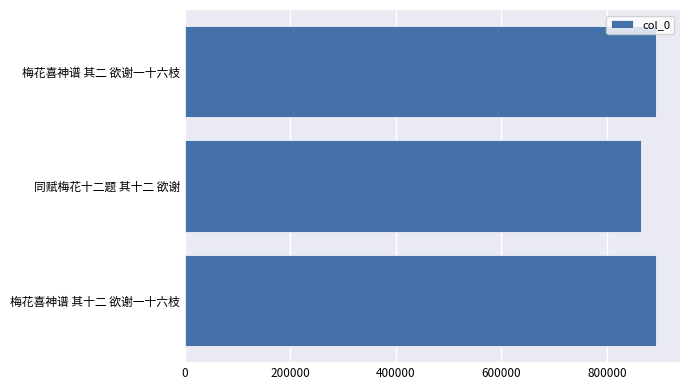

What is the minimum value shown in the chart?

864201